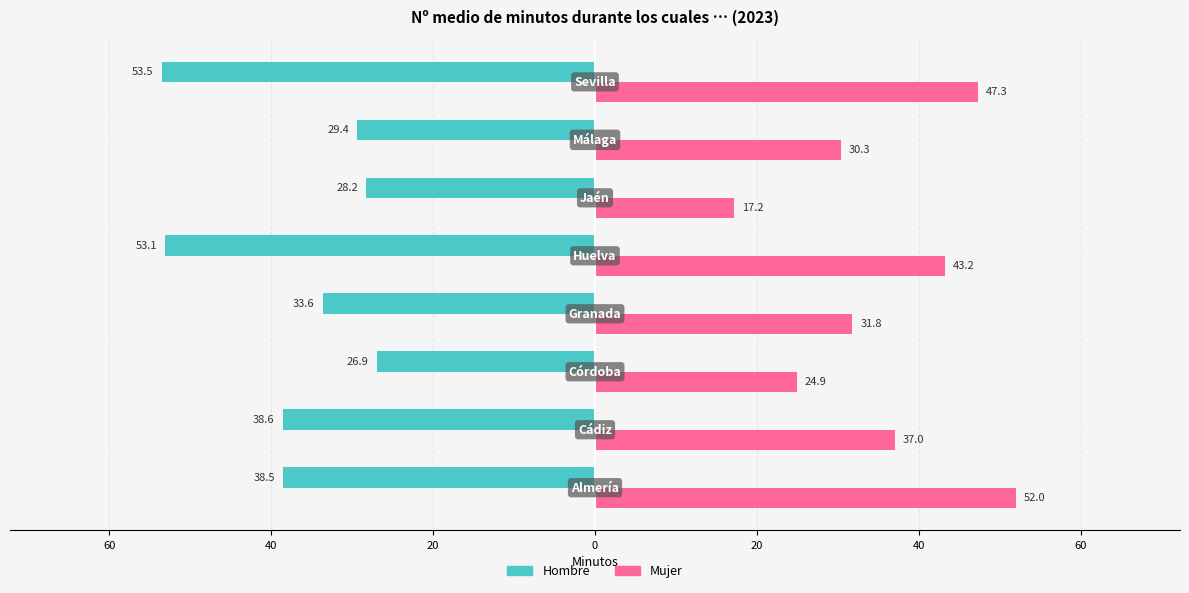

At how many categories does at least one series exceed 12?

8